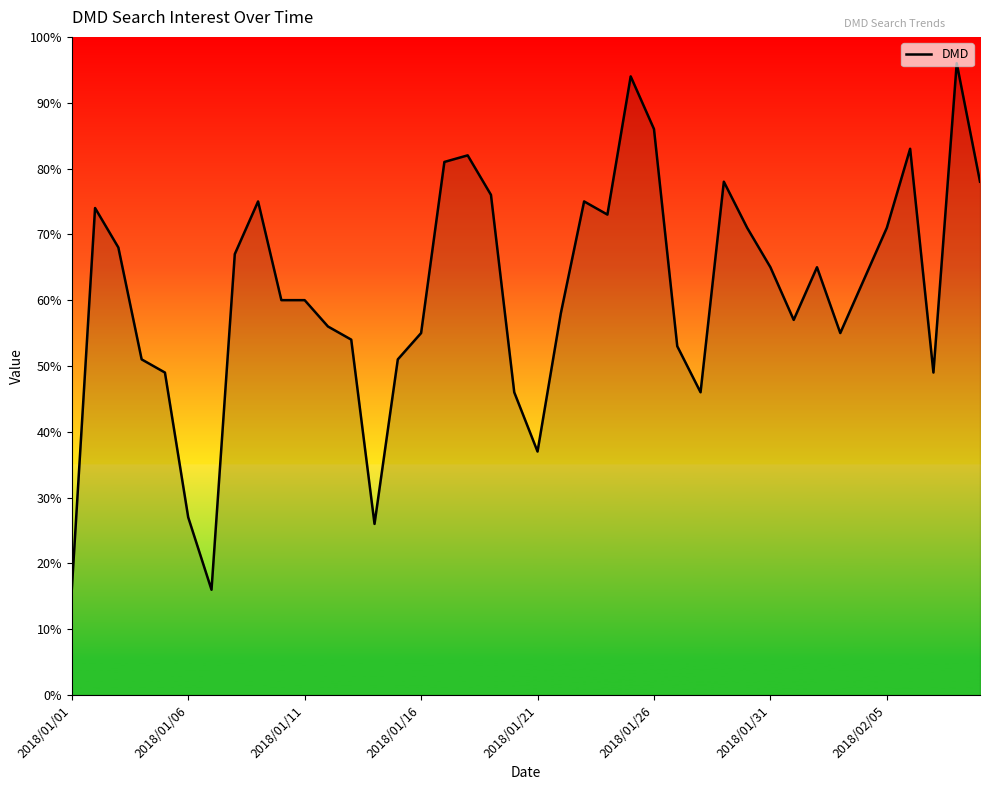

What is the difference between the maximum and minimum values?

80